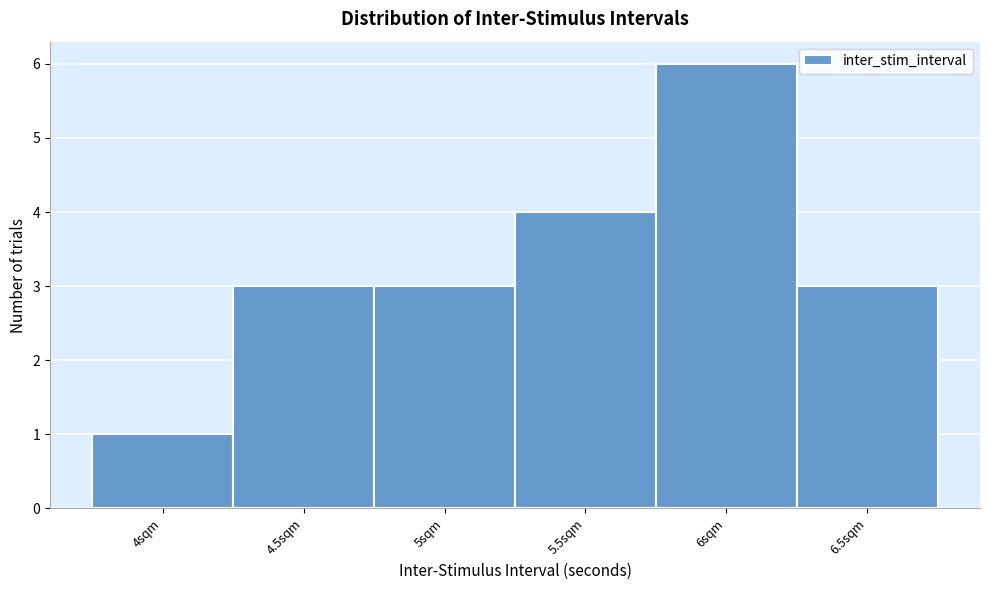

Reading left to right, list every bar in this chart as the range it spans on the x-axis followed by its height. The values are not printed on the chart, so give them approximately, as read against the axis.

3.75 to 4.25: 1
4.25 to 4.75: 3
4.75 to 5.25: 3
5.25 to 5.75: 4
5.75 to 6.25: 6
6.25 to 6.75: 3